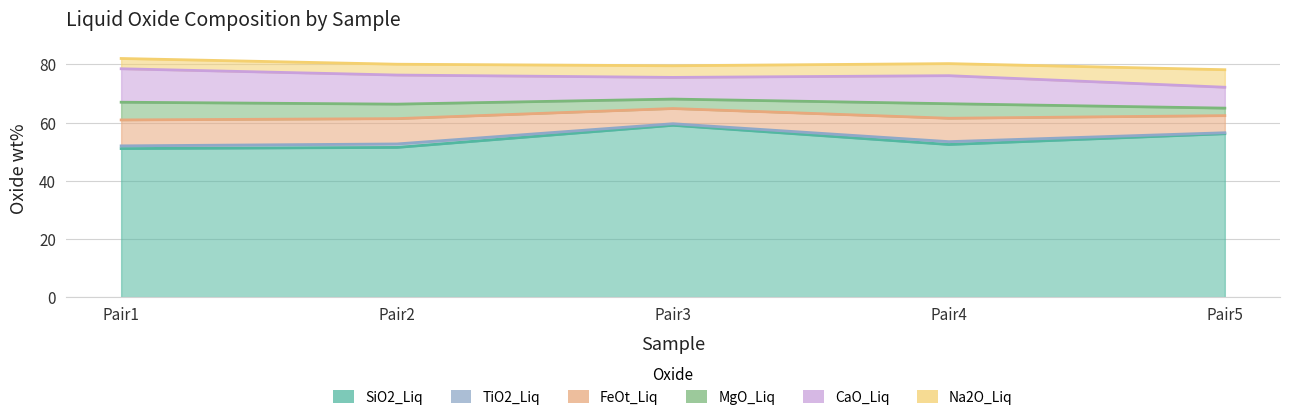

What are all the series names shown in the legend?

SiO2_Liq, TiO2_Liq, FeOt_Liq, MgO_Liq, CaO_Liq, Na2O_Liq